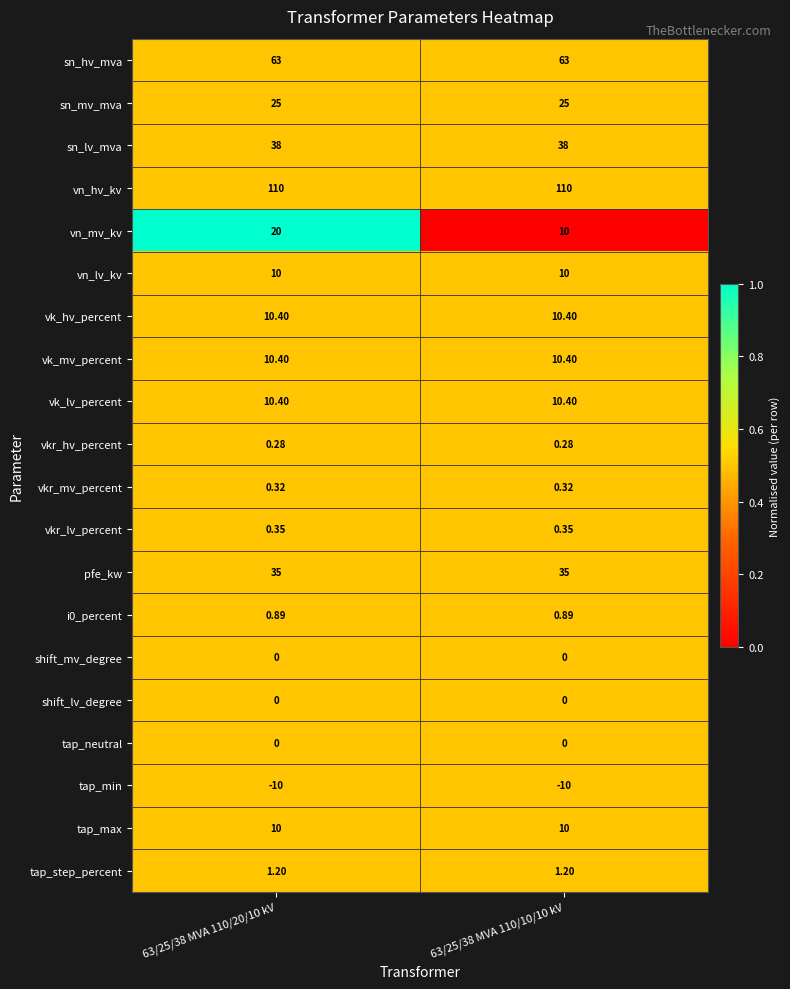

Which series has the largest total across all categories?

vn_hv_kv